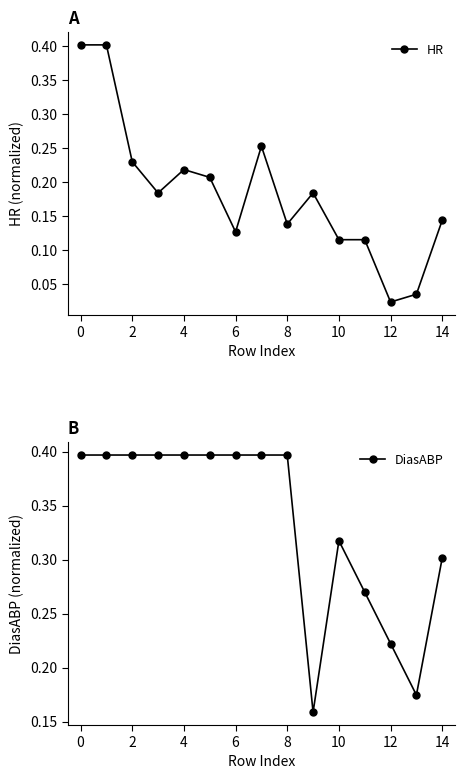

What is the label of the 13th point from the left?

12